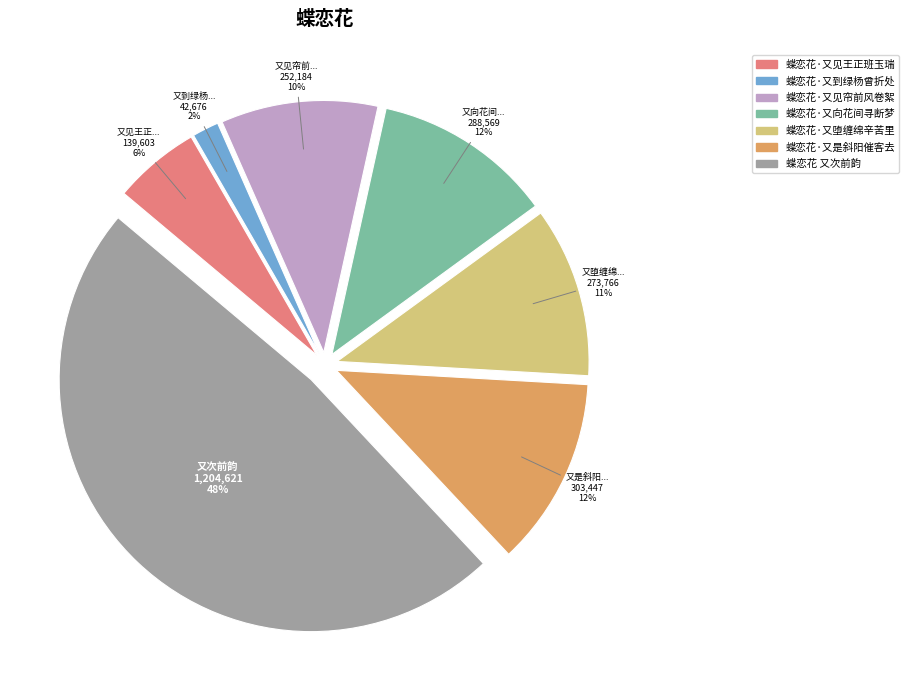

True or false: 蝶恋花·又堕缠绵辛苦里 accounts for 11% of the total.

True